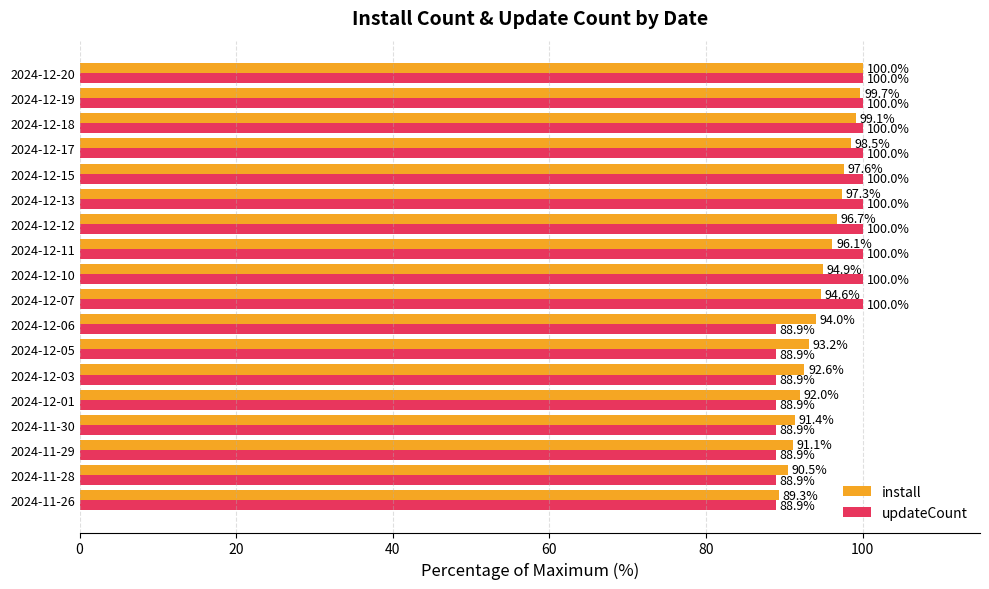

What is the difference between the install values at 2024-12-17 and 2024-11-26?

9.2